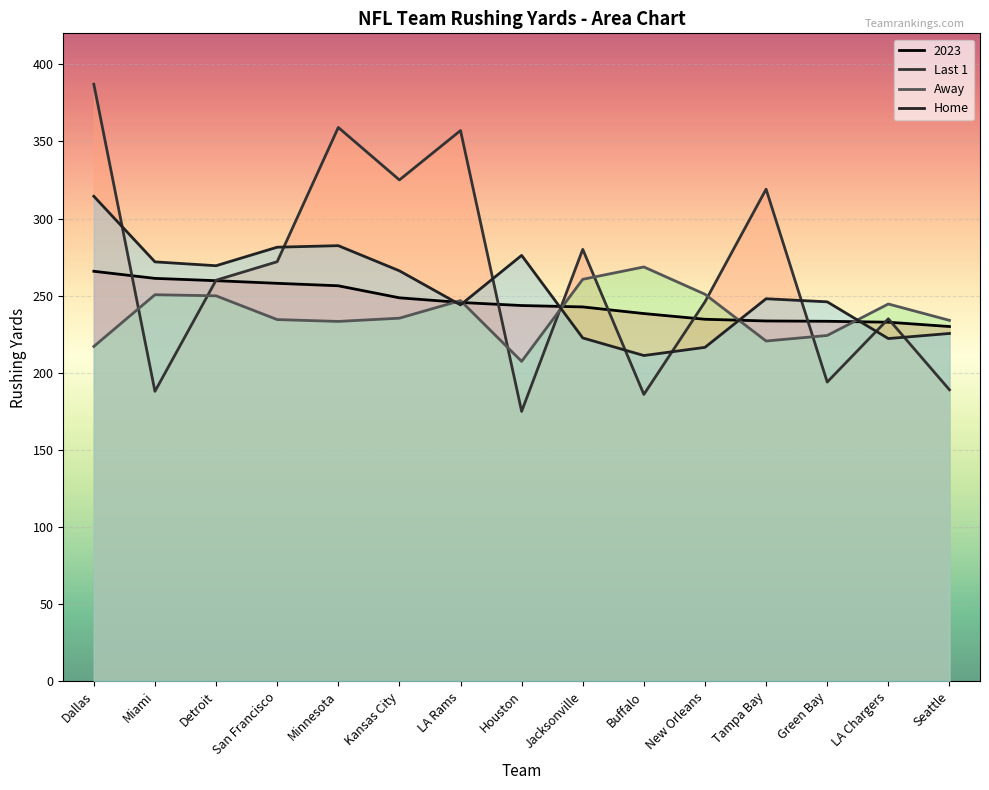

How many data points does each series have?

15